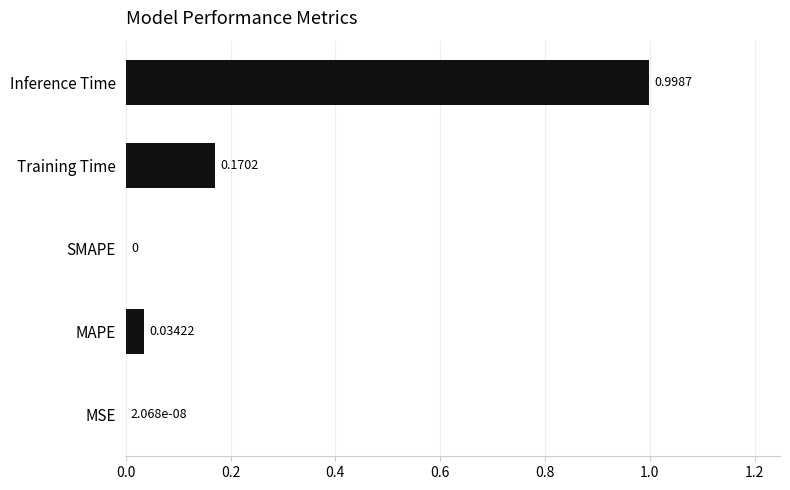

What is the sum of the values at Inference Time and SMAPE?

1.0